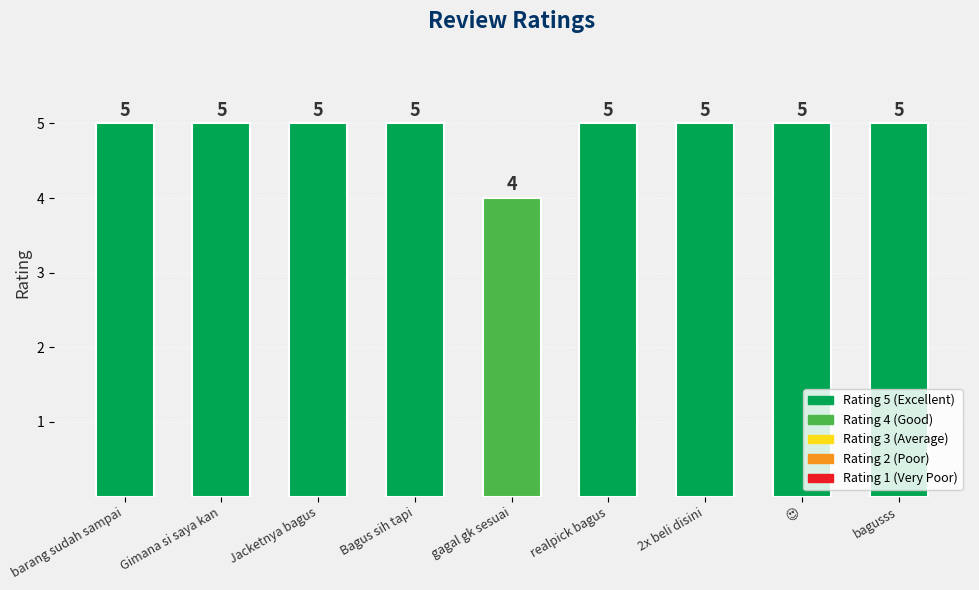

Is it true that the value at Bagus sih tapi is 8?

False